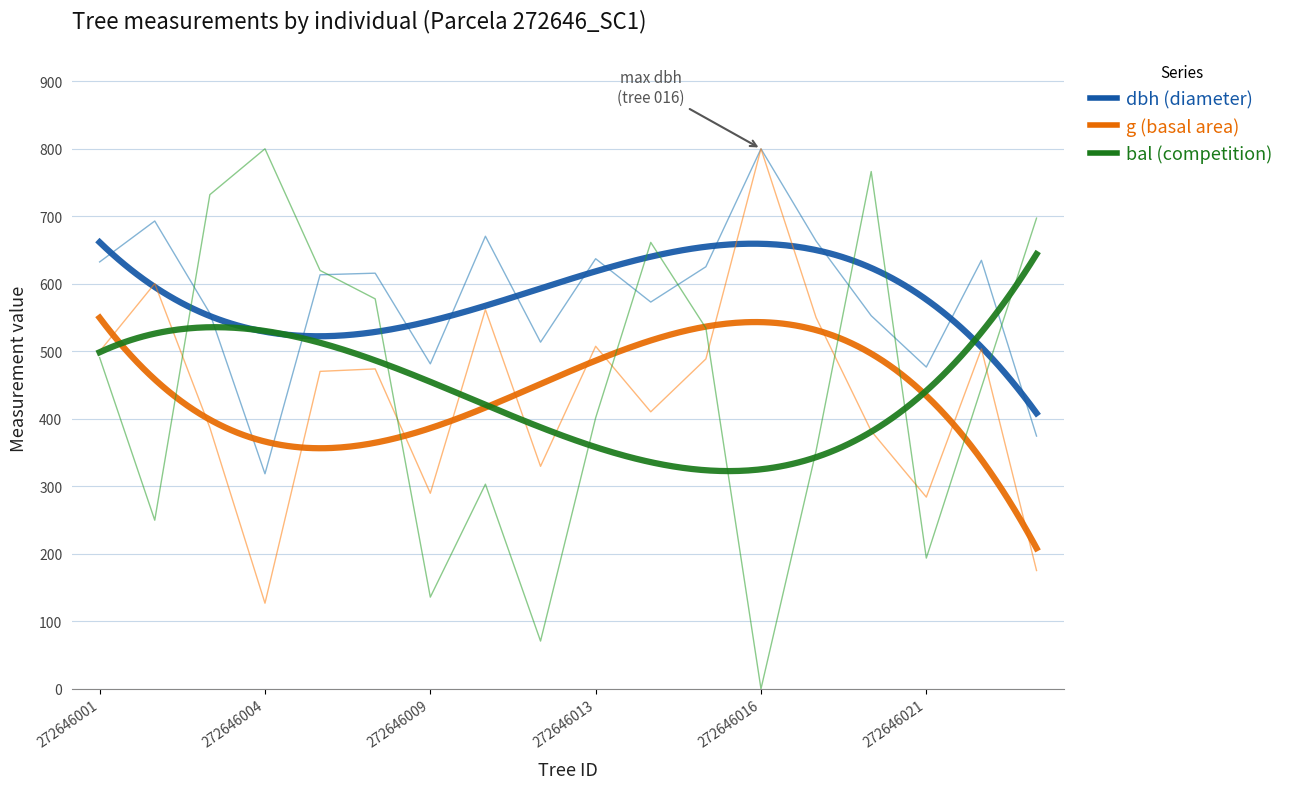

What are all the series names shown in the legend?

dbh, g, bal